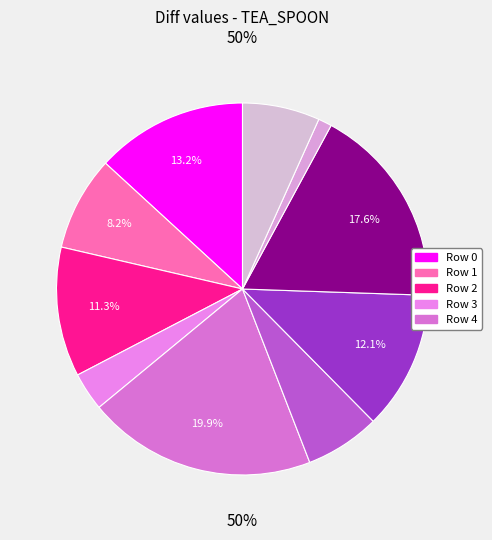

Which slice is the largest?

4